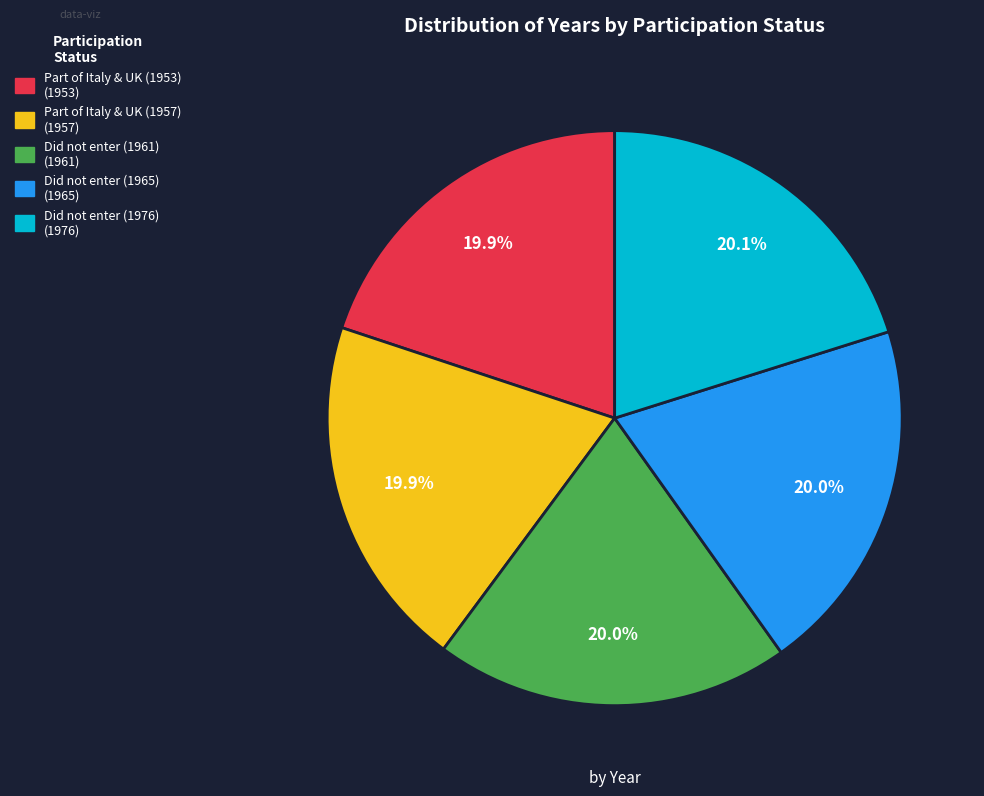

True or false: Did not enter (1961) accounts for 33% of the total.

False